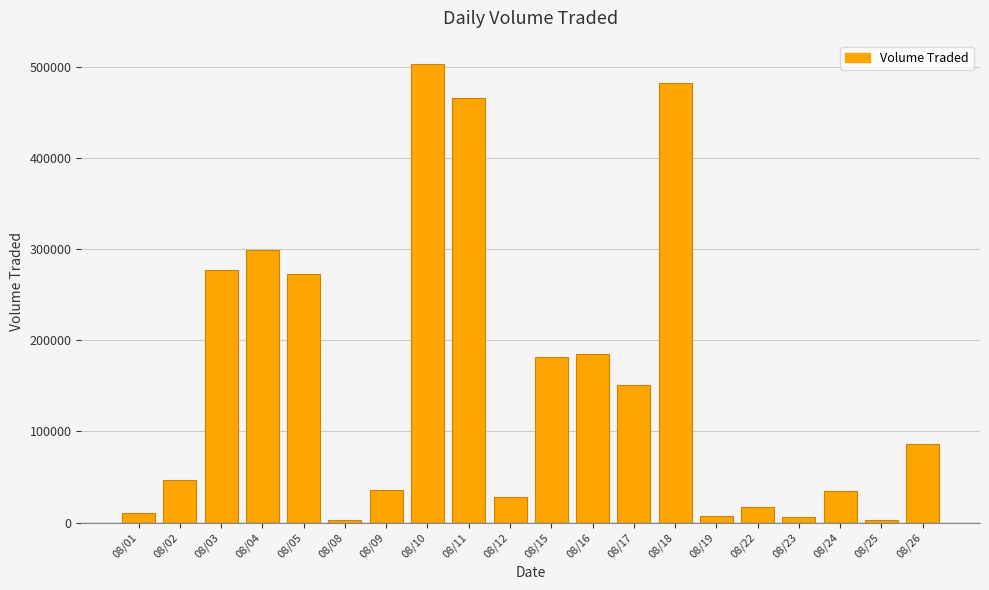

Which has a higher value, 08/24 or 08/16?

08/16